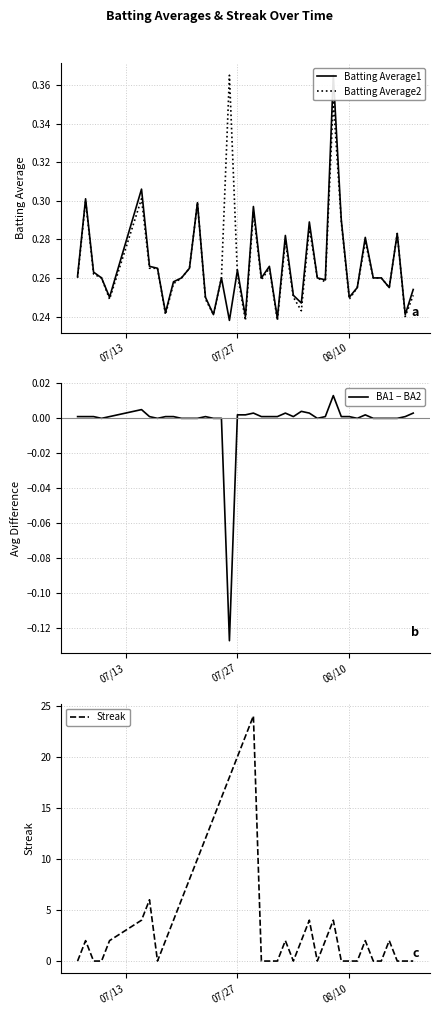

The value of BA1 − BA2 at 27 is -0.1. True or false?

False